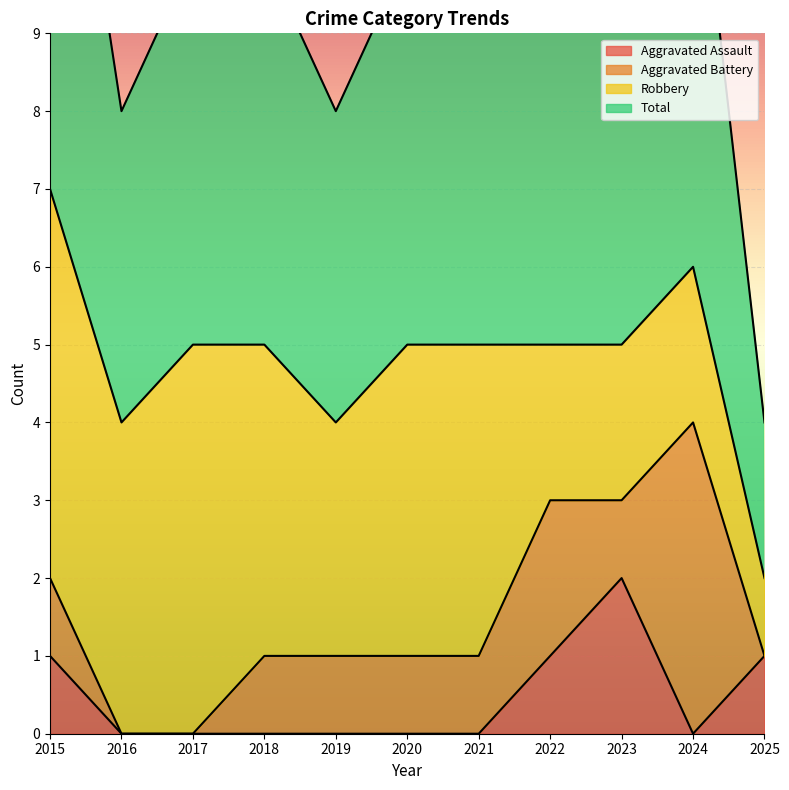

Which category has the lowest value in the Aggravated Assault series?

2016